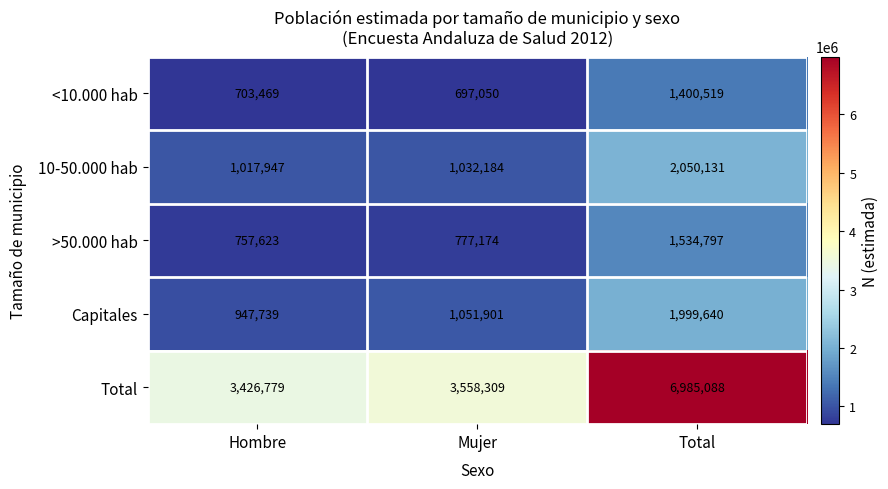

Which series has the largest total across all categories?

Total